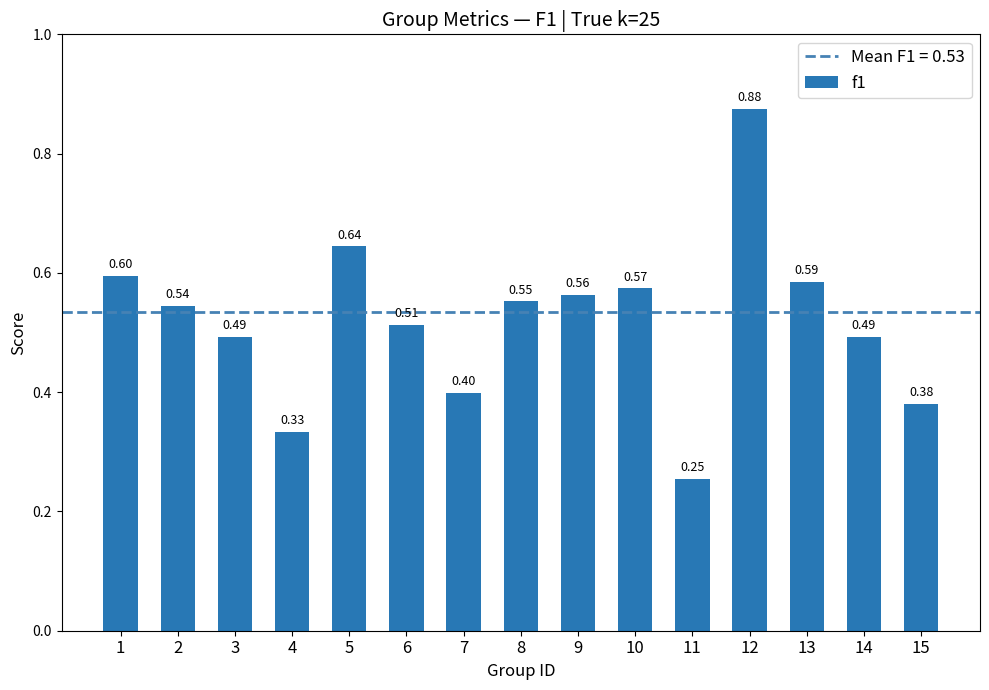

What is the difference between the values at 6 and 4?

0.2